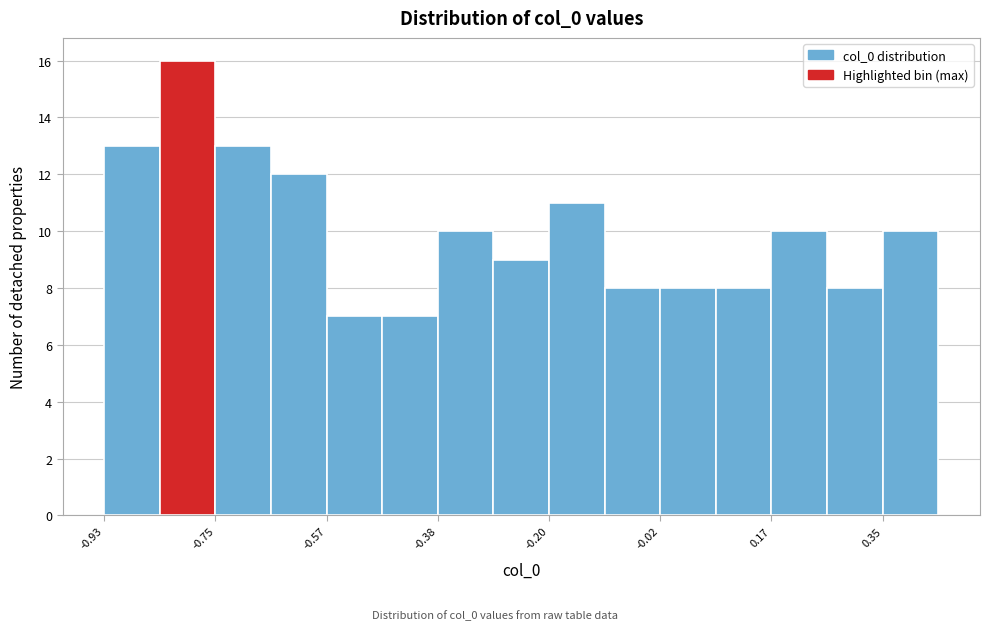

How tall is the bar that spans 0.08 to 0.16 on the x-axis? Neither the bar edges nor the heights are printed on the chart, so give them approximately, as read against the axes.

8